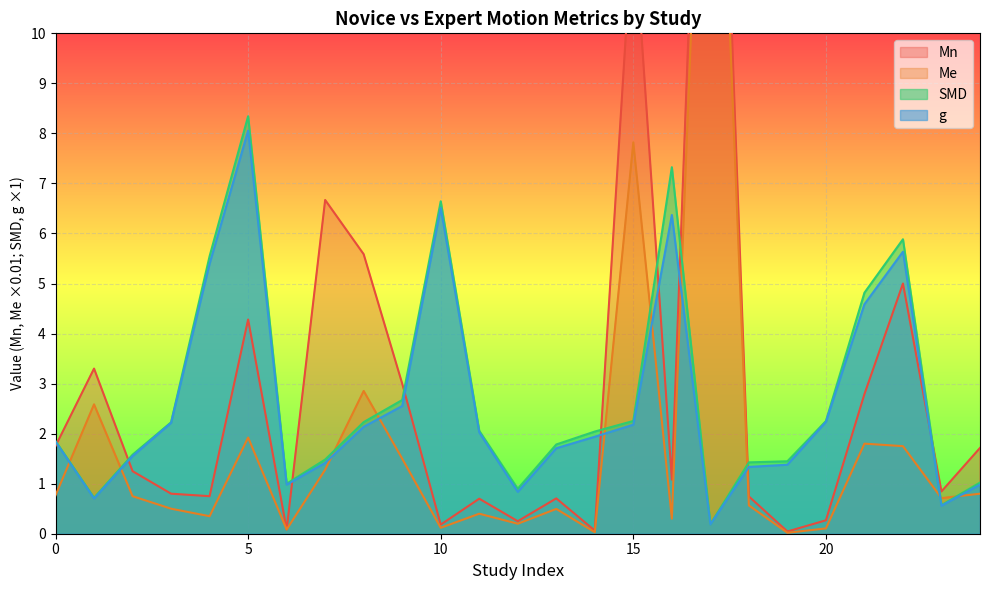

Between 22 and 18, which is larger?

22